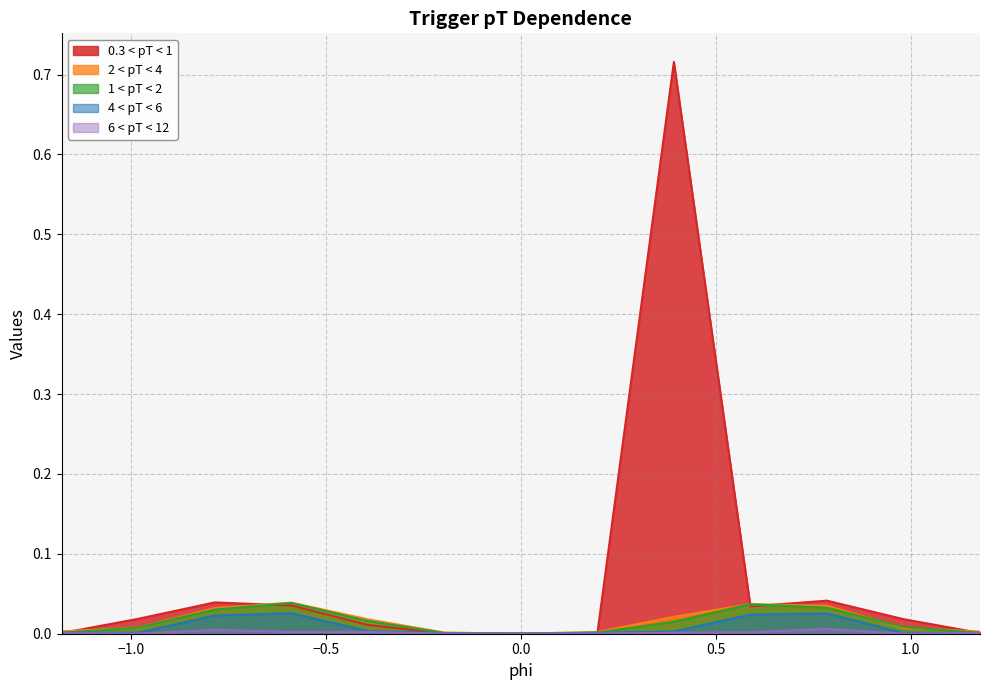

Between -1.1781 and -0.9817, which series saw the biggest shift?

0.3 < pT < 1